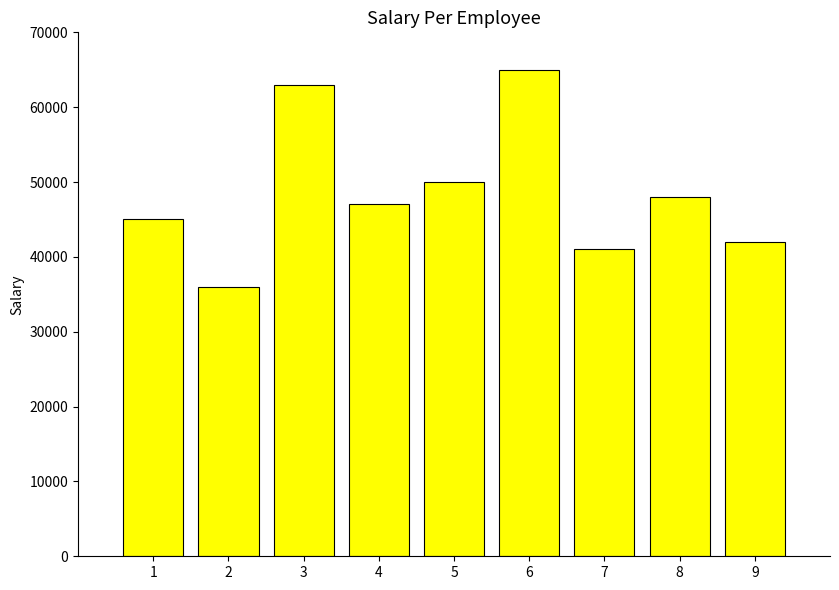

What is the value of the 8th bar from the left?

48000